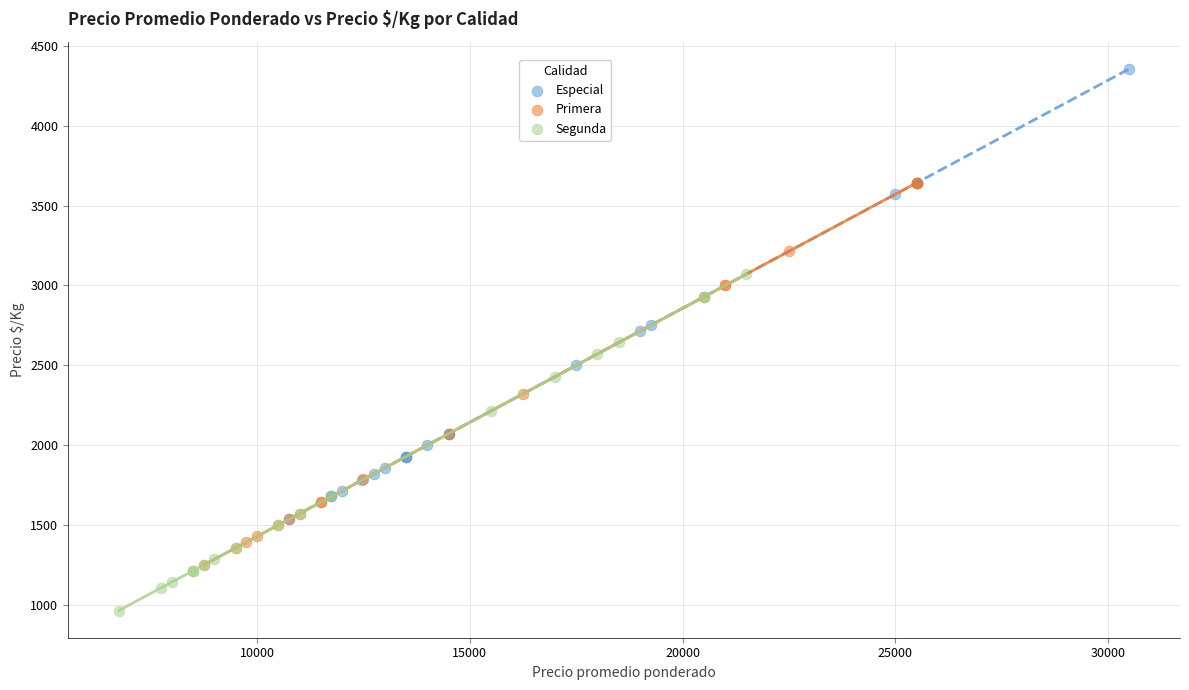

What are all the series names shown in the legend?

Especial, Primera, Segunda